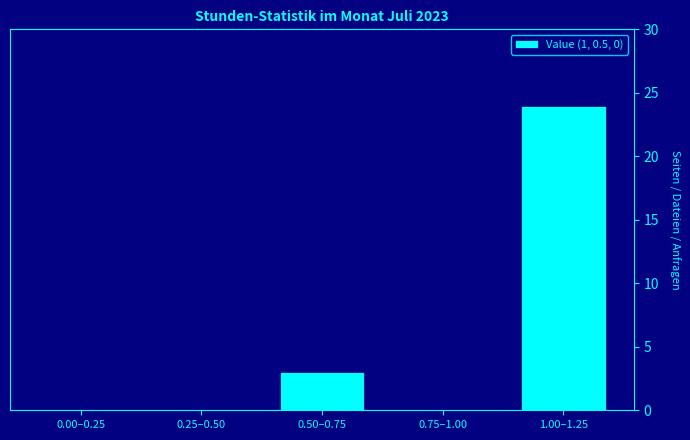

Reading left to right, transcribe all the data shown in this chart.

0.00–0.25=0	0.25–0.50=0	0.50–0.75=3	0.75–1.00=0	1.00–1.25=24